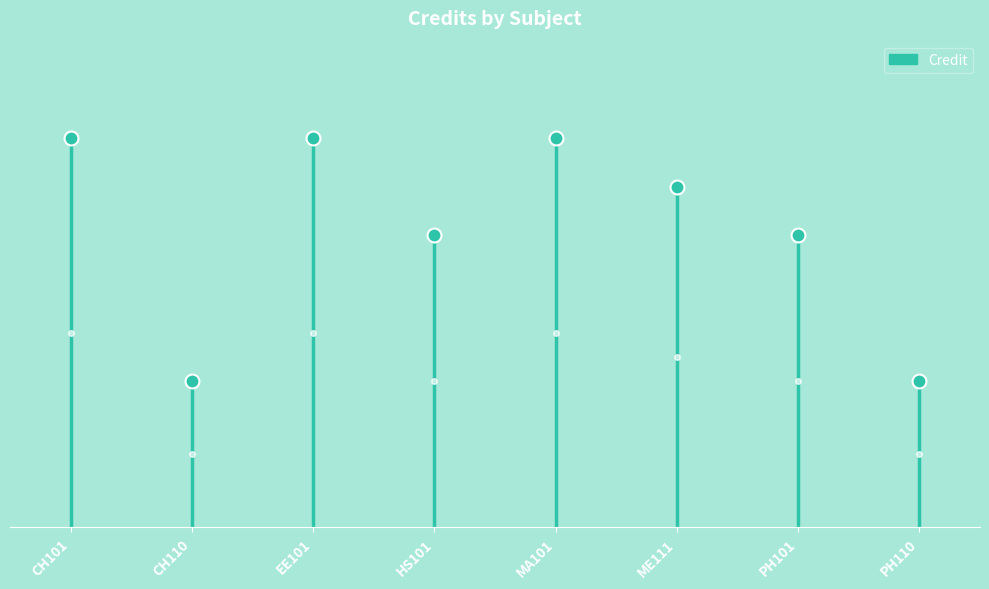

What is the value of the 2nd point from the left?

8